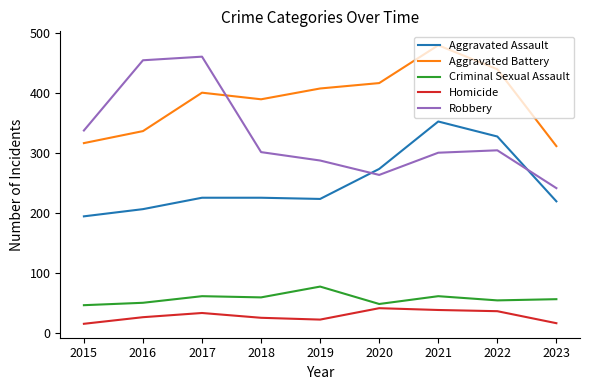

What is the average value of the Aggravated Assault series?

249